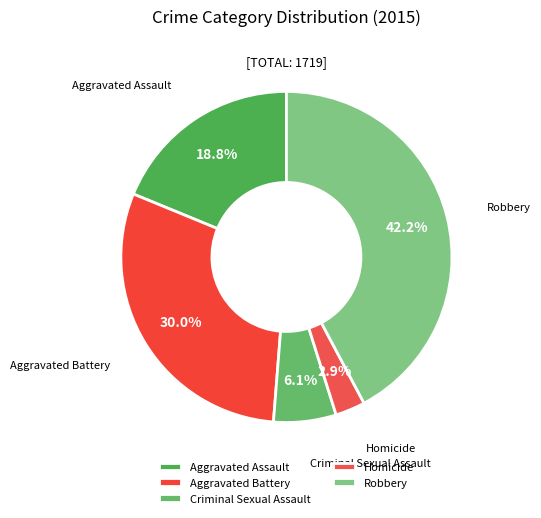

Does Homicide account for over 50% of the chart?

No